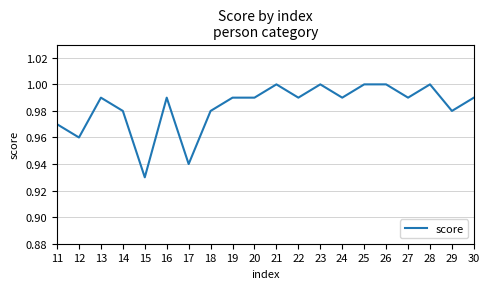

Where is the data nearest to the value 0?

15